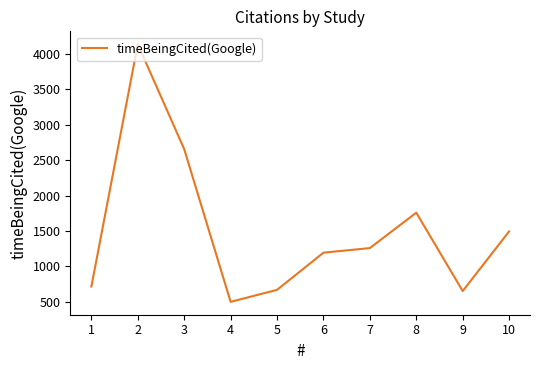

The value at 6 is 1859. True or false?

False